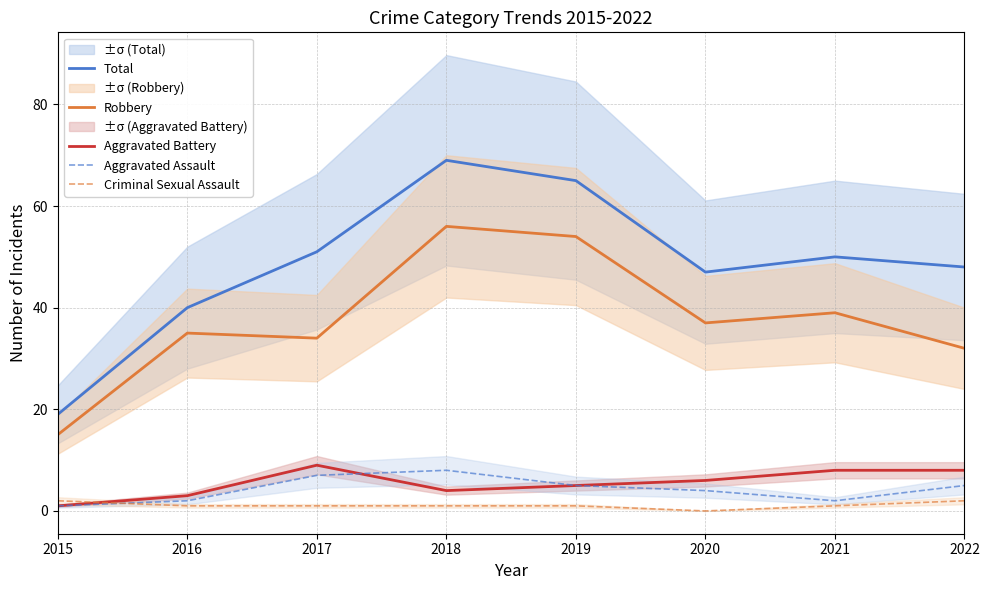

True or false: Criminal Sexual Assault and Total cross at least once.

False